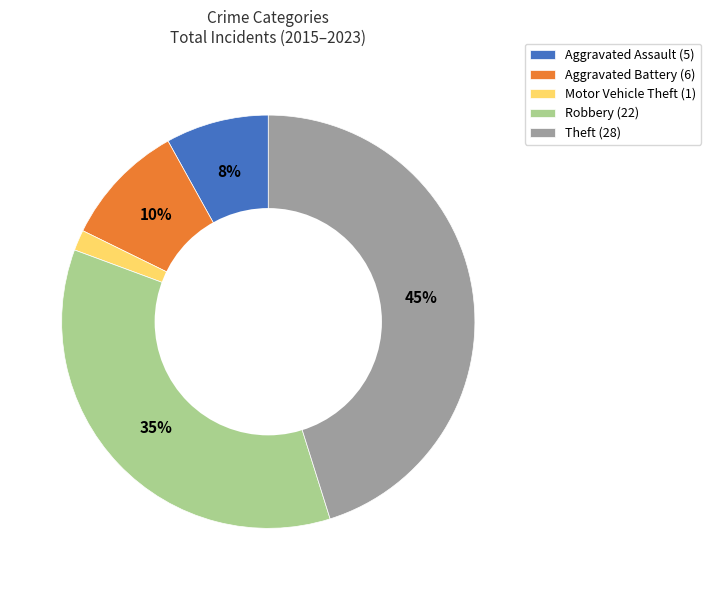

To the nearest percent, what portion does Motor Vehicle Theft represent?

2%